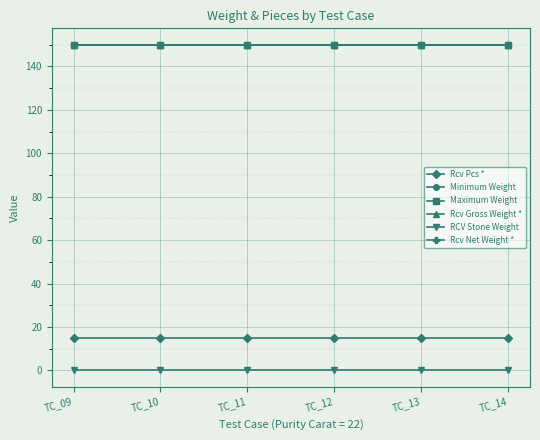

True or false: RCV Stone Weight and Rcv Net Weight * cross at least once.

False